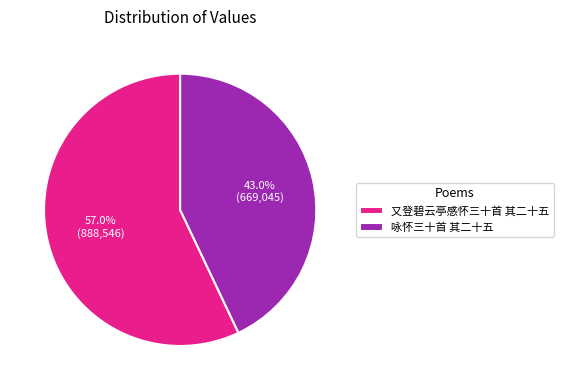

What is the ratio of the value at 又登碧云亭感怀三十首 其二十五 to the value at 咏怀三十首 其二十五?

1.3